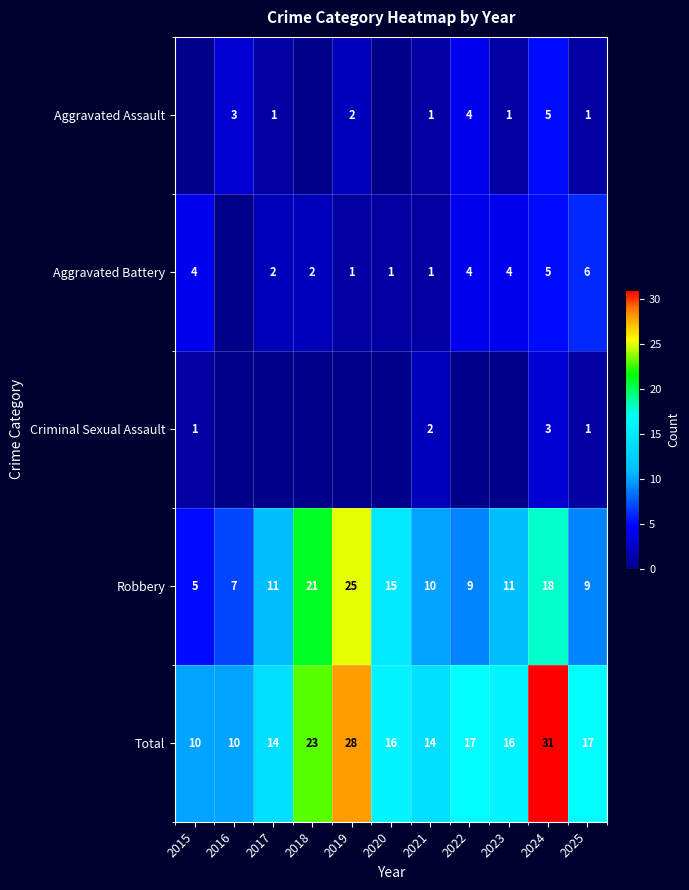

At which label does Robbery reach its minimum?

2015